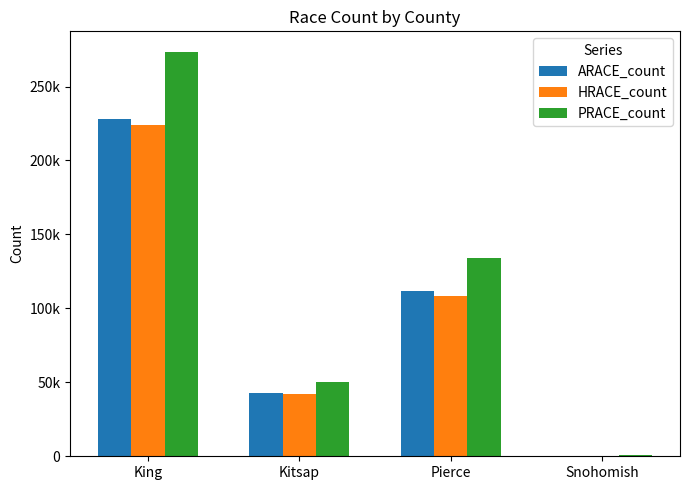

What is the label of the 4th bar from the right?

King